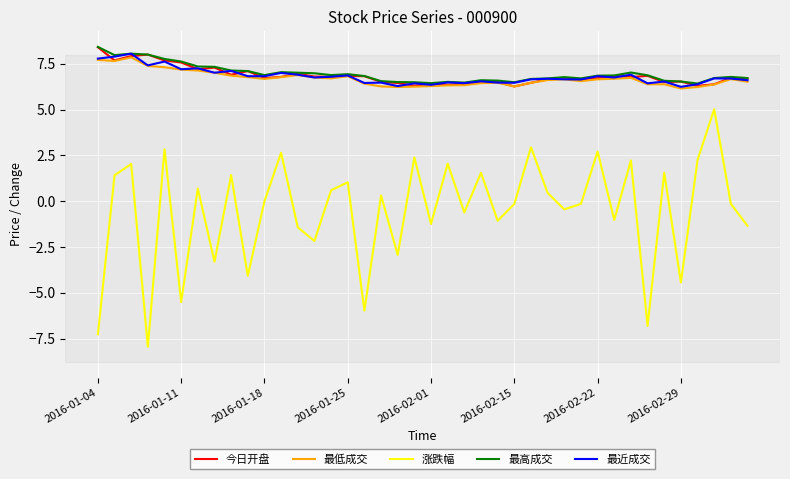

Which series has the widest spread of values?

涨跌幅